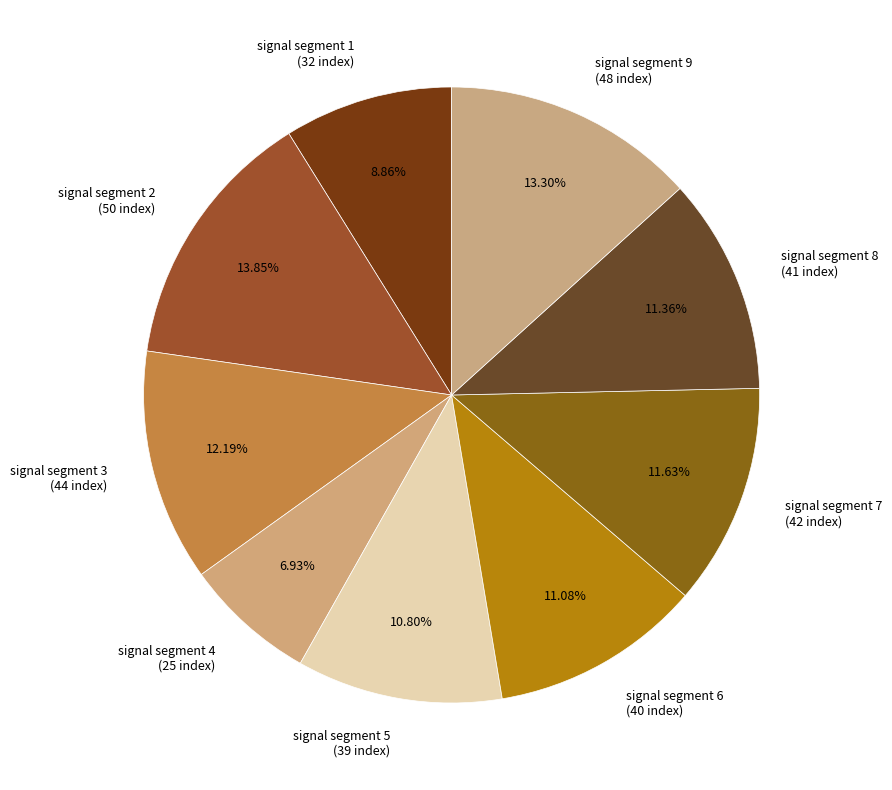

Which category has the biggest portion of the pie?

signal segment 2